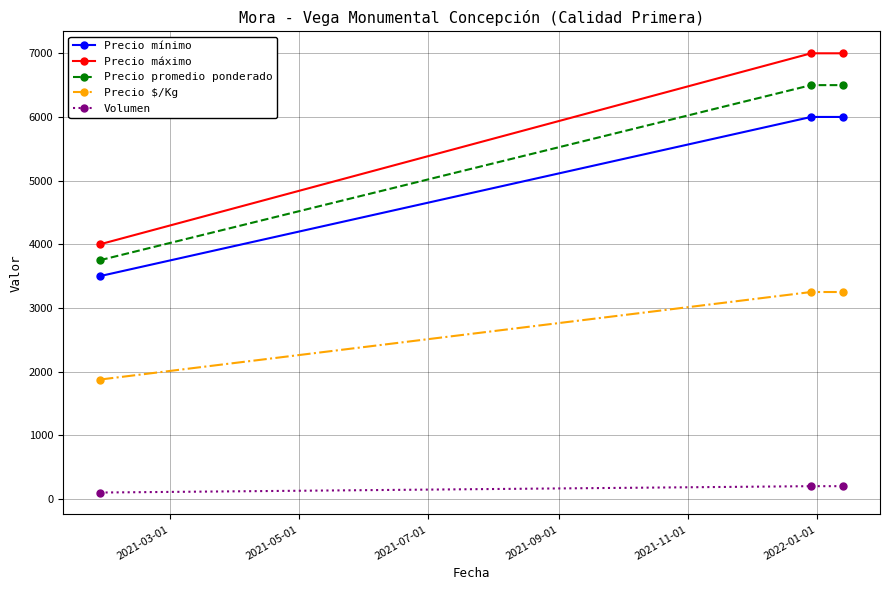

What is the value of the Precio promedio ponderado point at the 2nd from the left?

6500